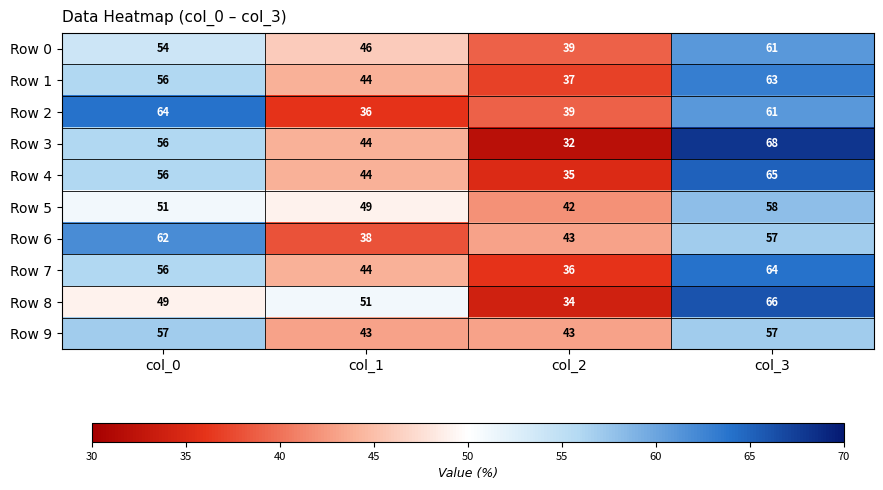

What is the difference between the maximum and minimum values in the Row 6 series?

24